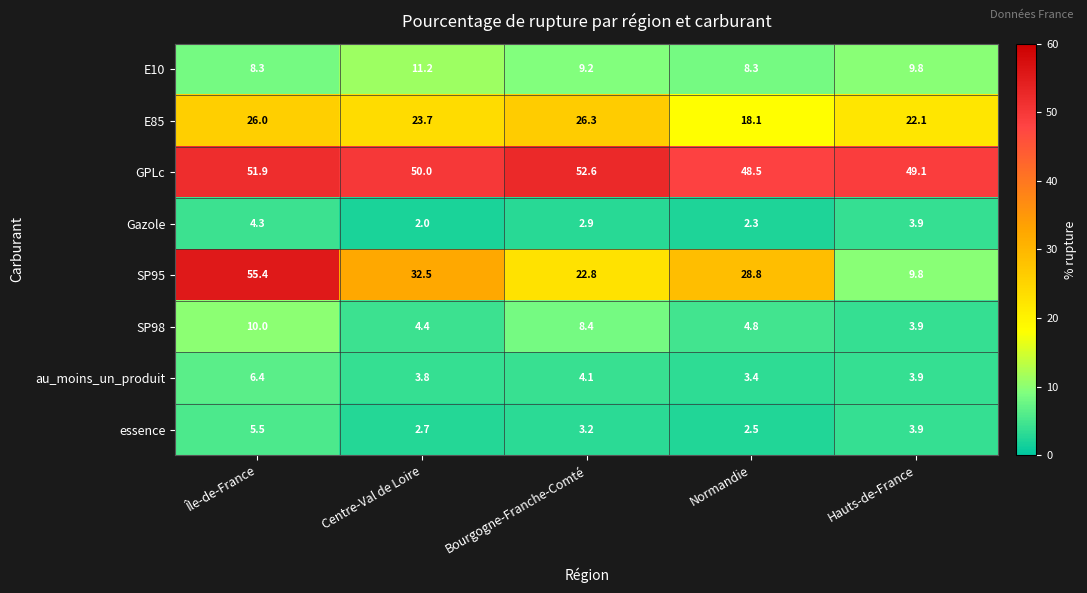

What is the smallest value displayed?

2.0